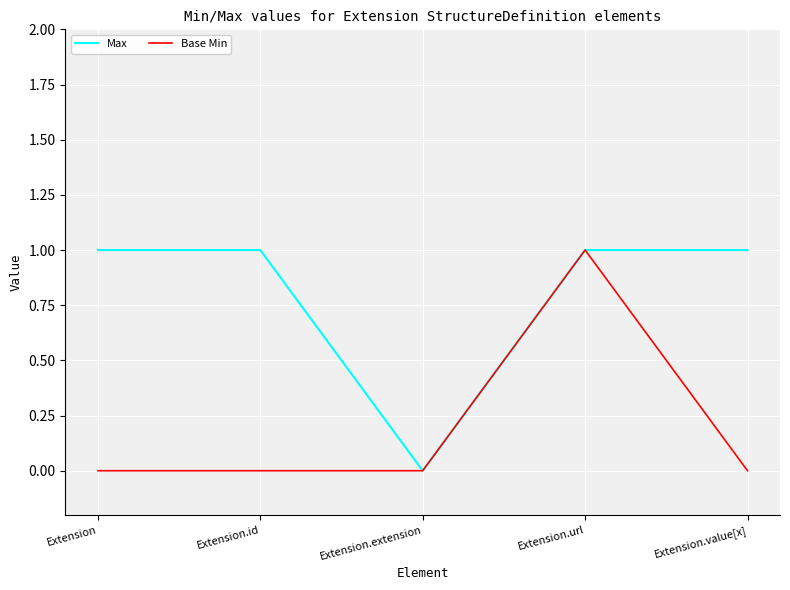

Reading right to left, extract all data points from this chart.

Max: Extension.value[x]=1	Extension.url=1	Extension.extension=0	Extension.id=1	Extension=1
Base Min: Extension.value[x]=0	Extension.url=1	Extension.extension=0	Extension.id=0	Extension=0